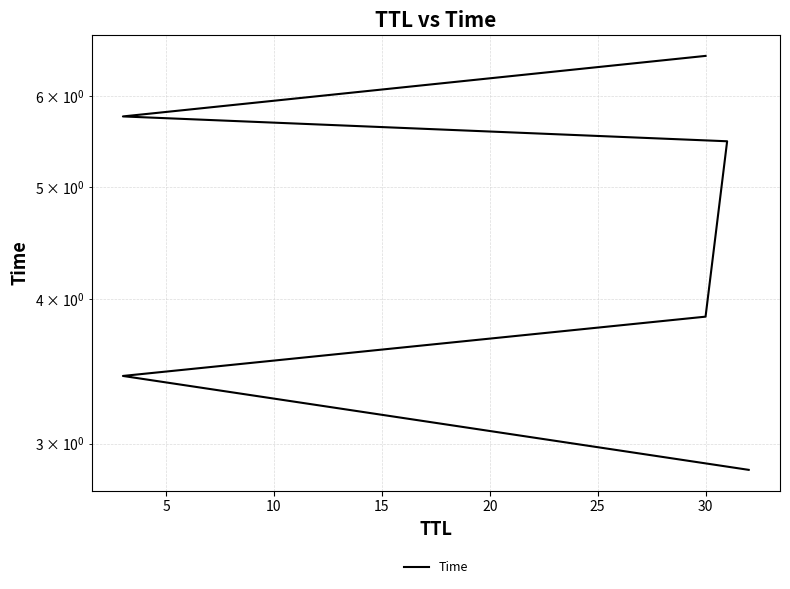

What is the difference between the maximum and second lowest values?

3.1